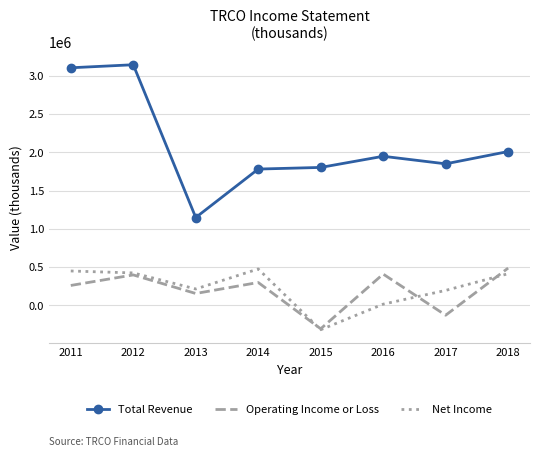

Between 2012 and 2017, which series saw the biggest shift?

Total Revenue